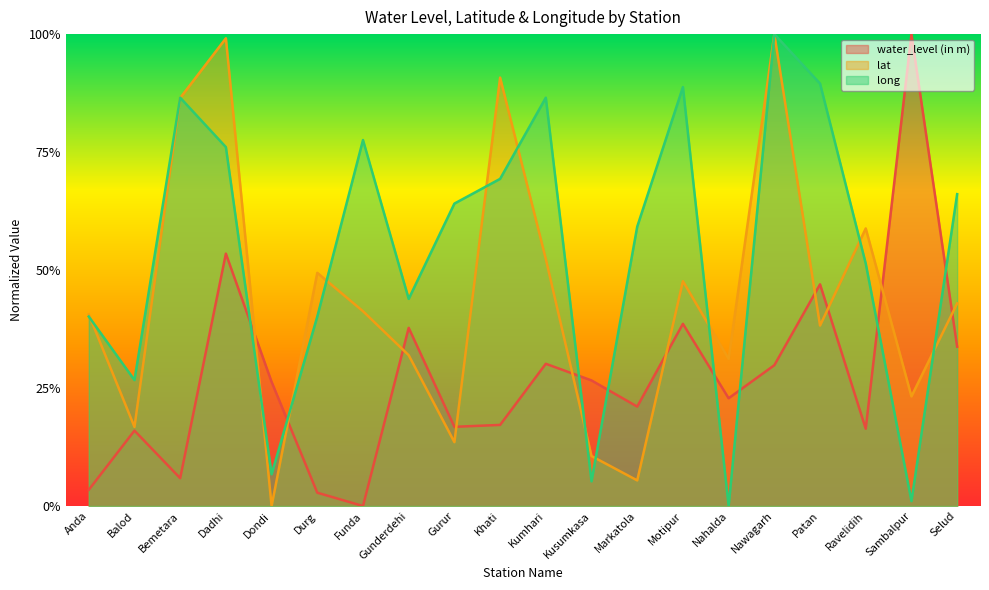

What is the maximum value for long?

1.0